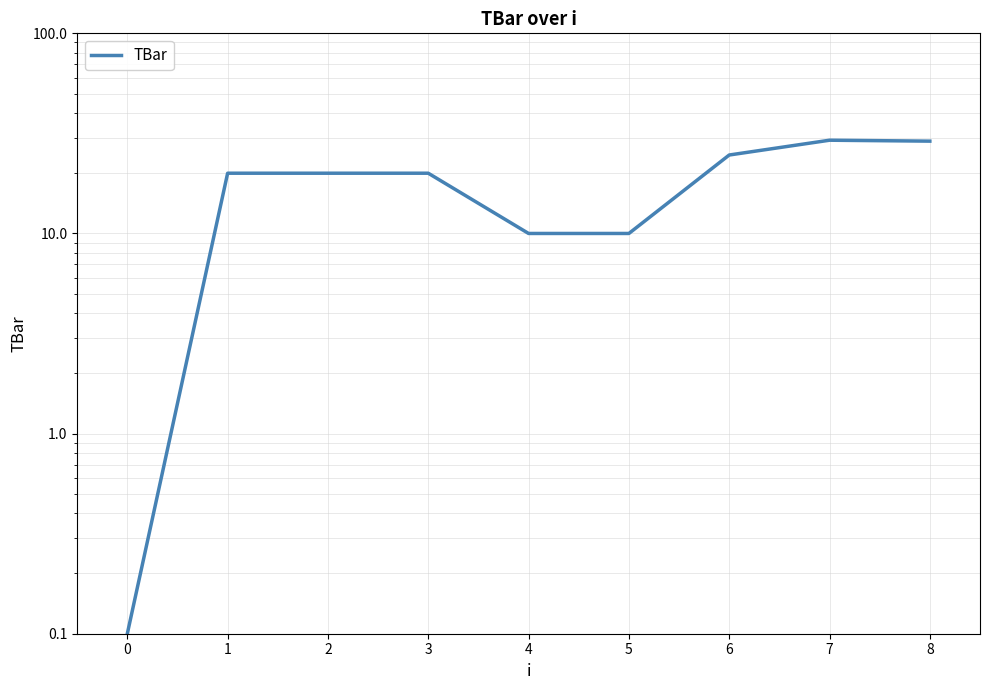

What is the sum of the values at 3 and 2?

40.0